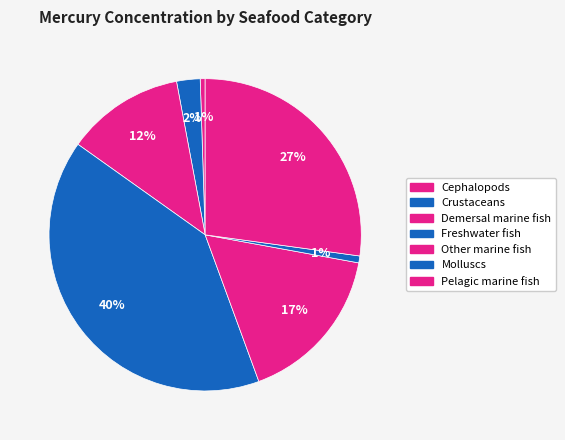

Count the number of slices in the pie.

7